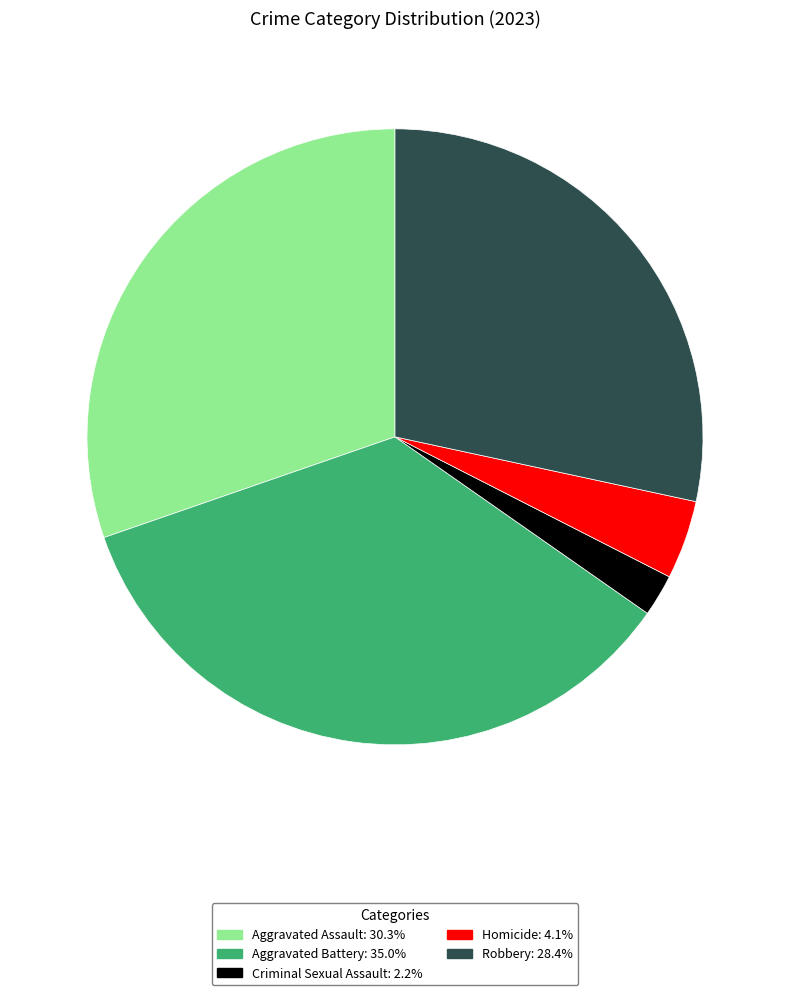

The Robbery slice represents 36% of the pie. True or false?

False